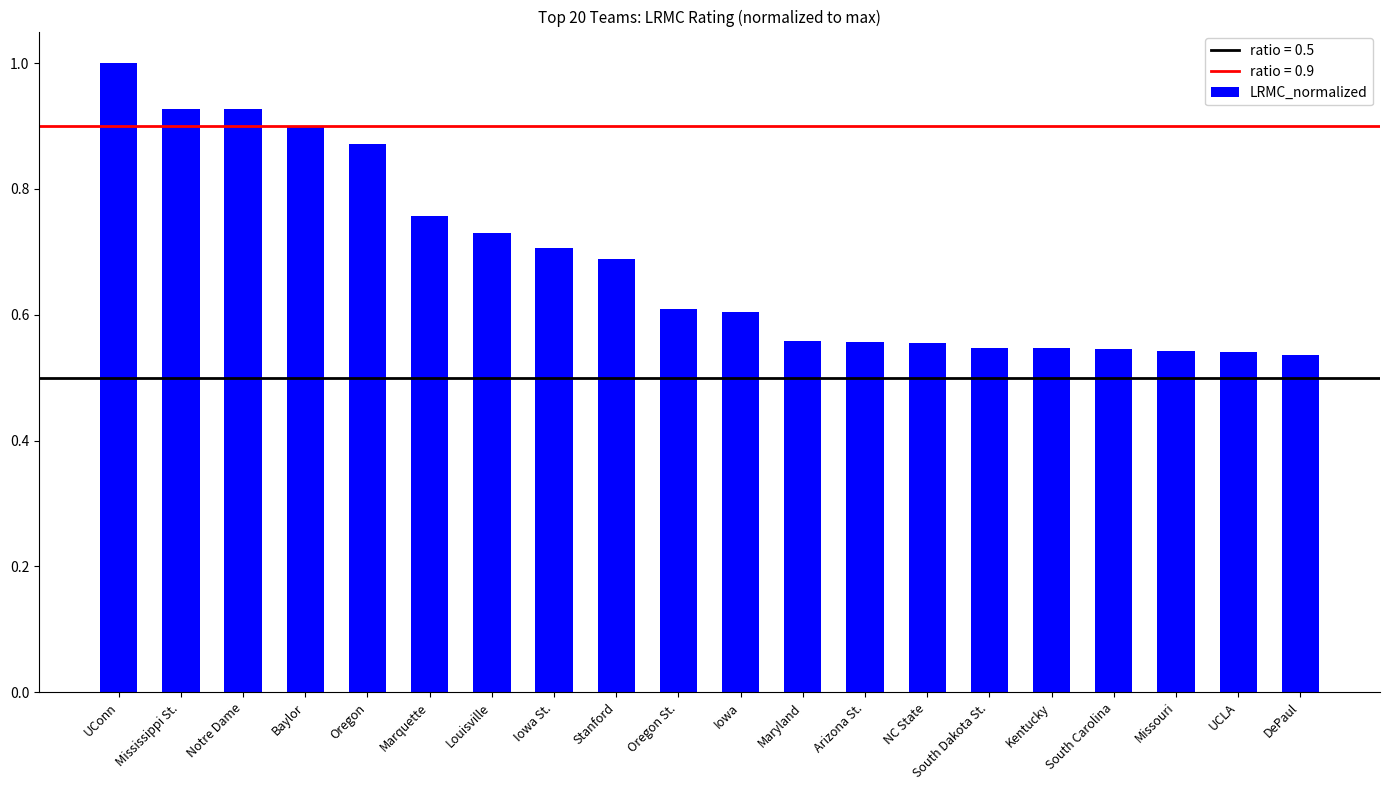

What is the difference between the second highest and second lowest values?

0.4